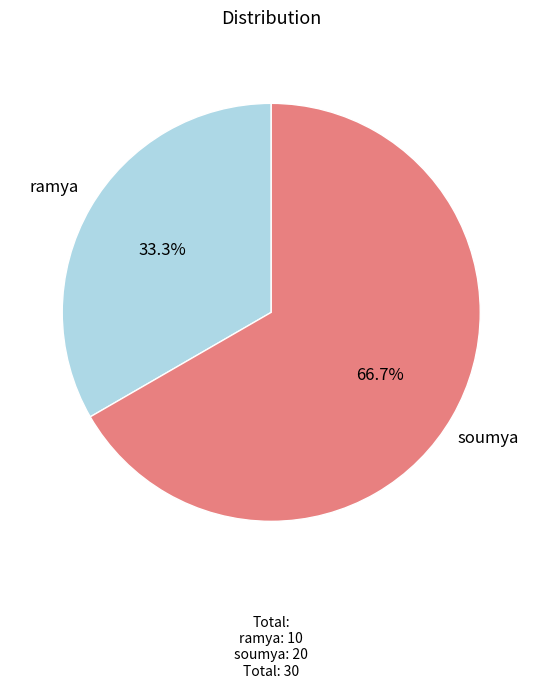

Approximately how many times larger is the value at ramya compared to soumya?

0.5